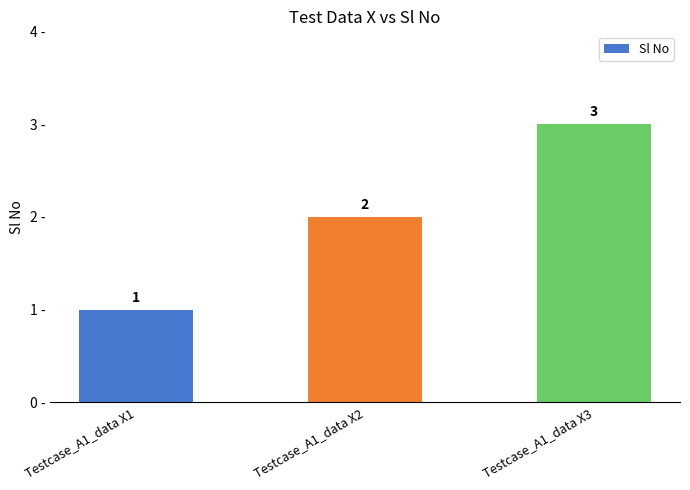

Reading right to left, list all the values displayed in this chart.

3	2	1